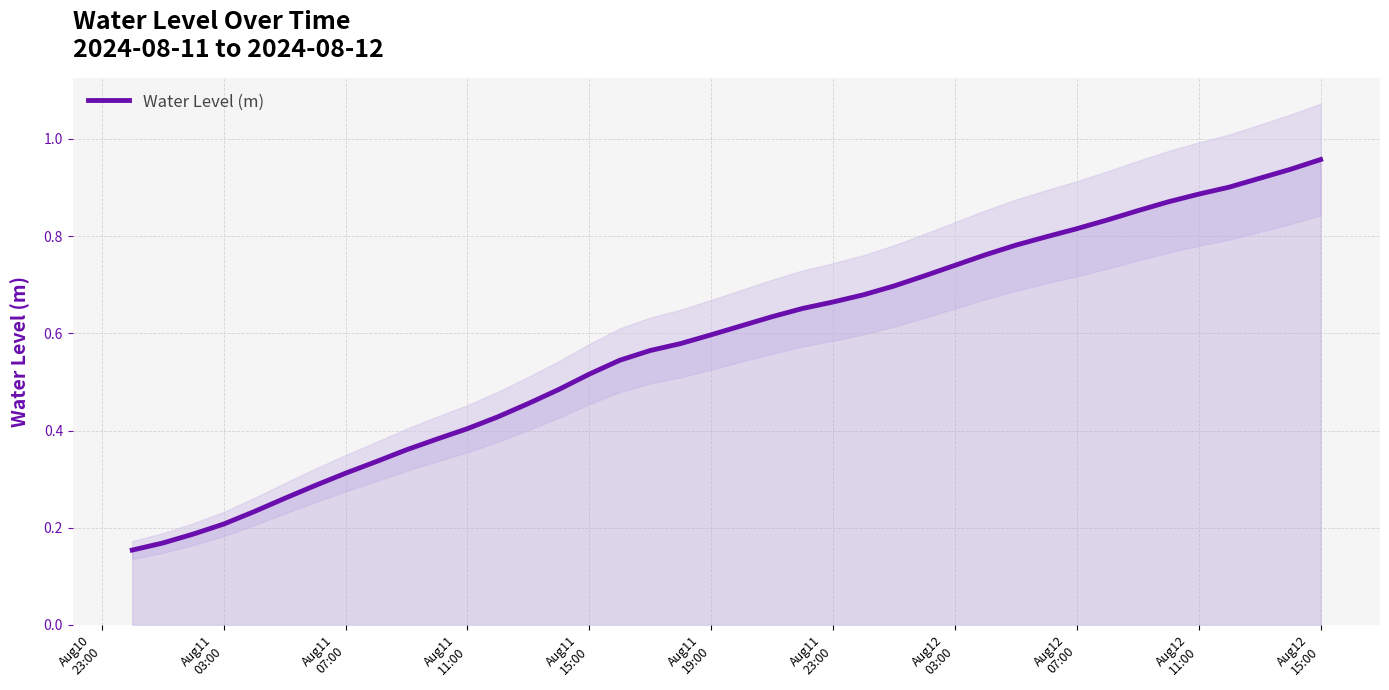

Reading left to right, transcribe all the data shown in this chart.

0.2	0.2	0.2	0.2	0.2	0.3	0.3	0.3	0.3	0.4	0.4	0.4	0.4	0.5	0.5	0.5	0.5	0.6	0.6	0.6	0.6	0.6	0.7	0.7	0.7	0.7	0.7	0.7	0.8	0.8	0.8	0.8	0.8	0.9	0.9	0.9	0.9	0.9	0.9	1.0